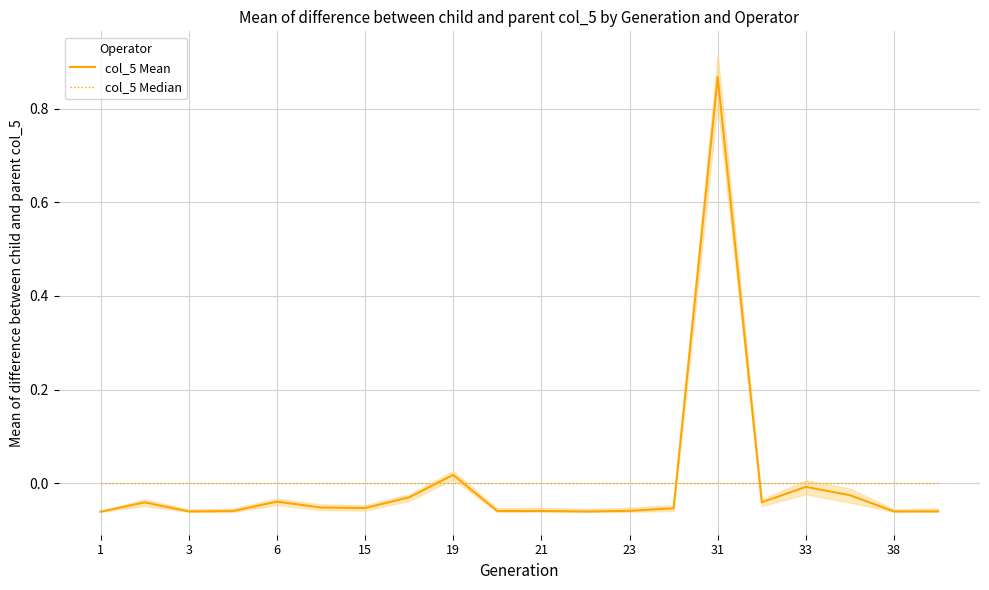

How many interior local peaks does the col_5 Mean series have?

6